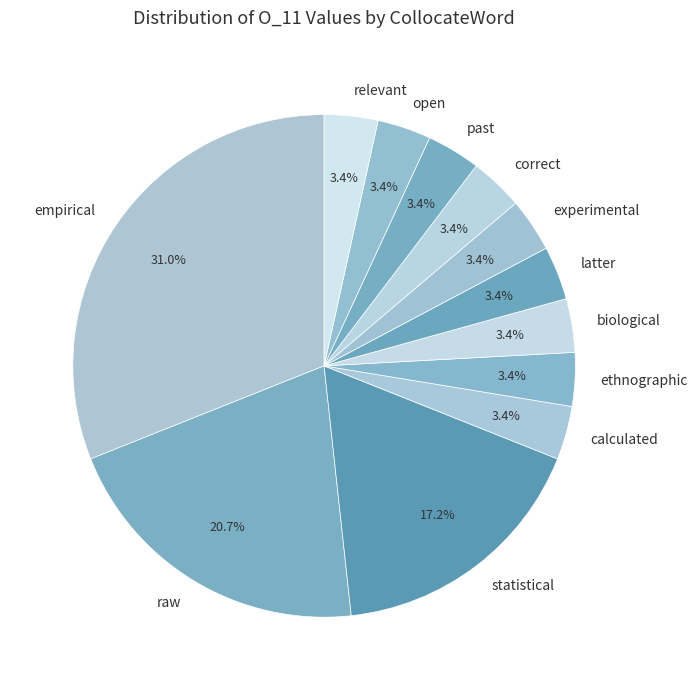

Count the number of slices in the pie.

12